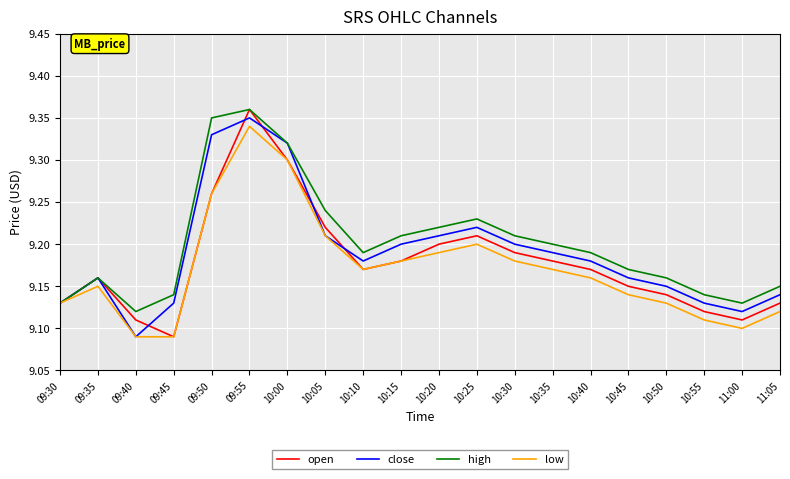

What is the total value across all series at 10:10?

36.7